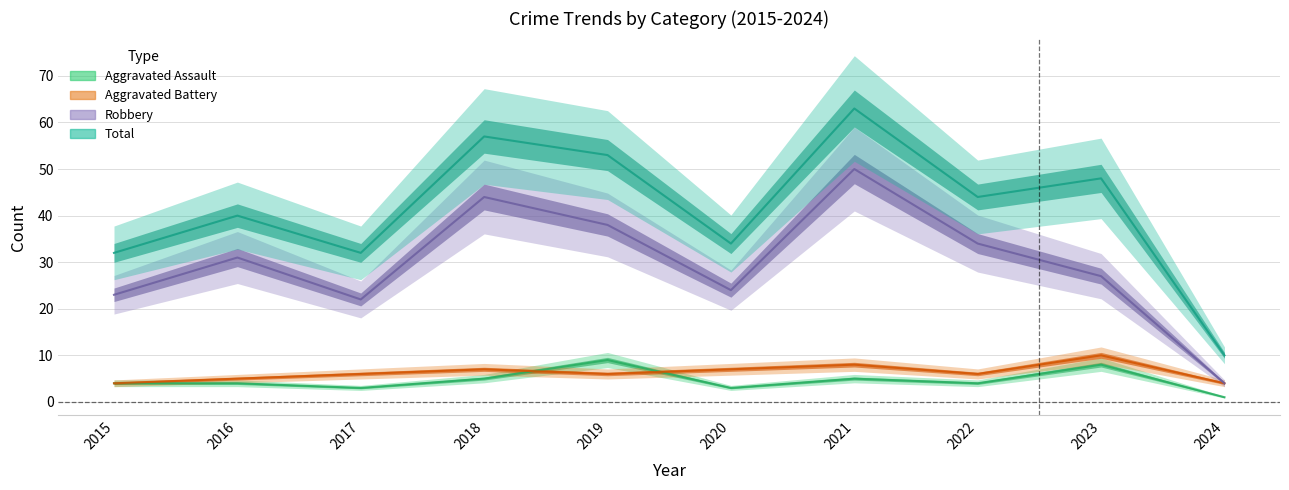

How many data points in Robbery are less than 31?

5